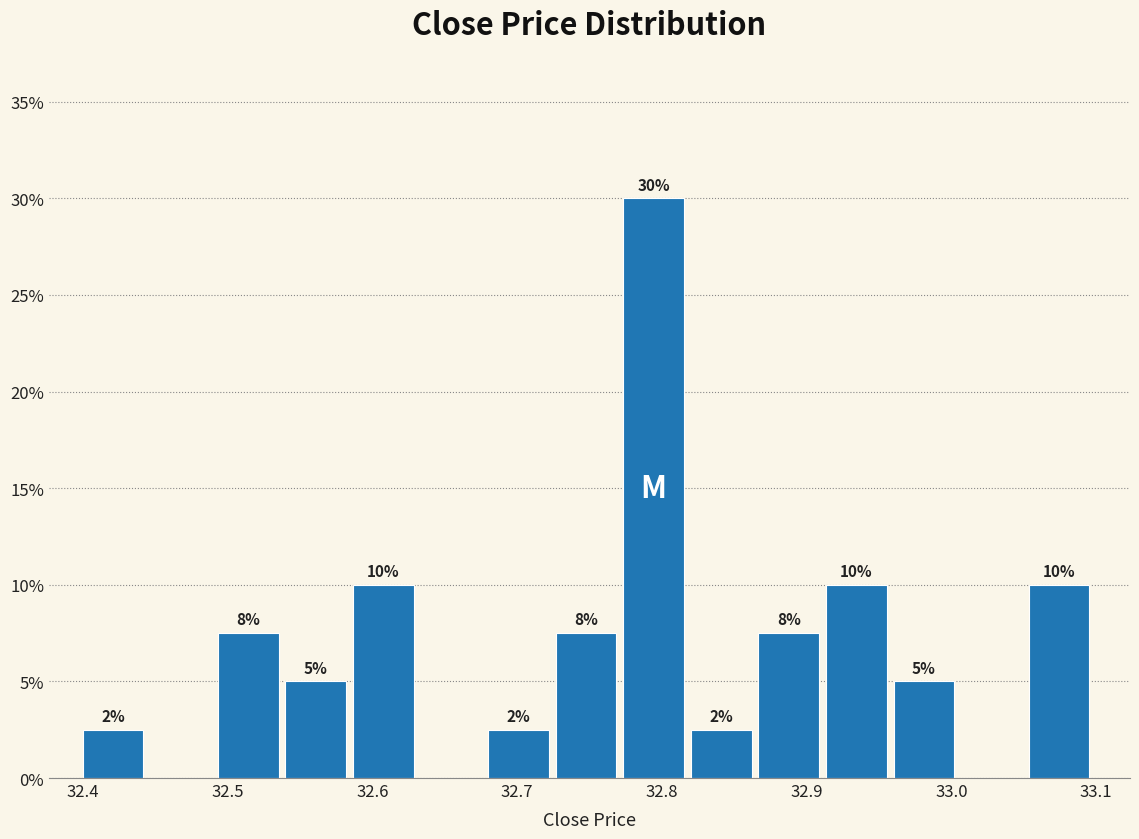

Which range on the x-axis has the tallest bar?

32.77 to 32.82